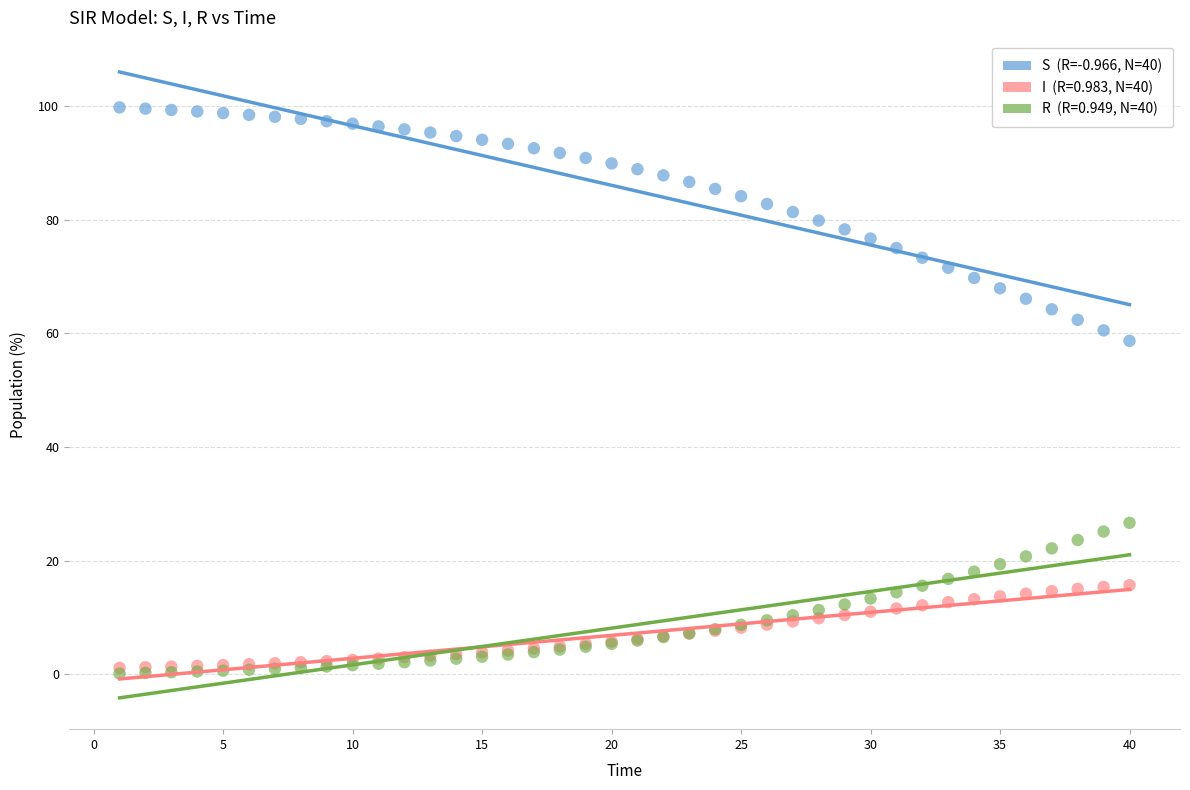

Across all series, what Y value is closest to 49?

58.7